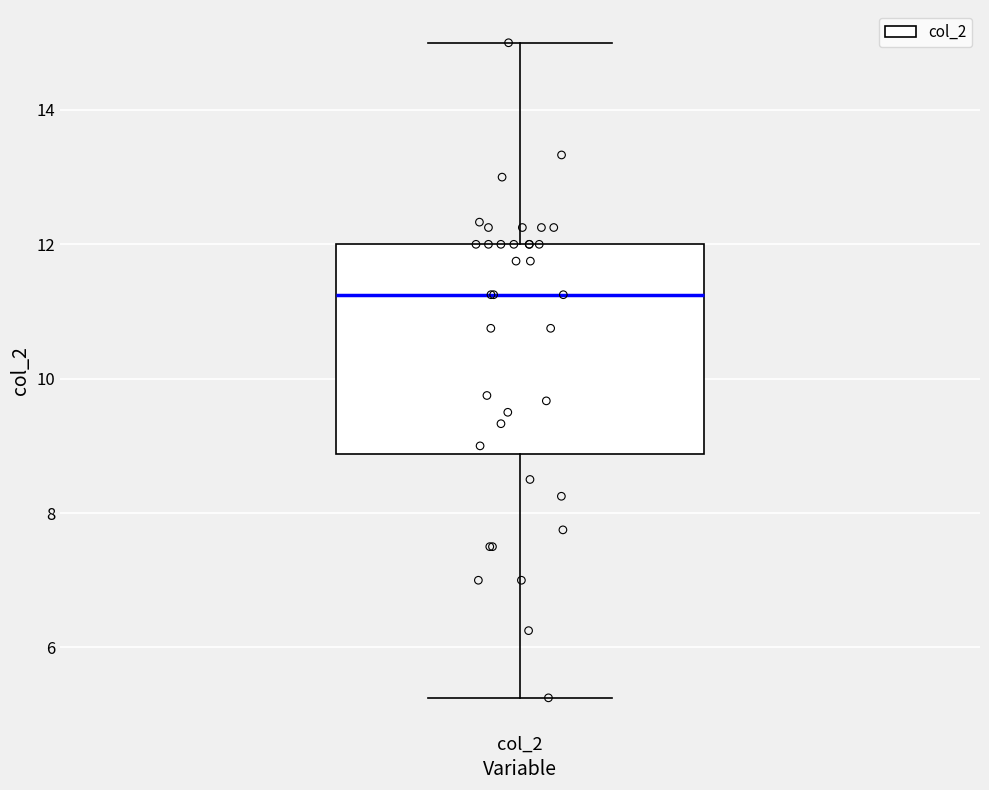

Transcribe this box plot: give where the median line is, the range the box spans, and where the two whiskers end, as read against the y-axis. The values are not printed on the chart, so give them approximately, as read against the axis.

median 11.2, box 8.8 to 12.0, whiskers 5.2 to 15.0